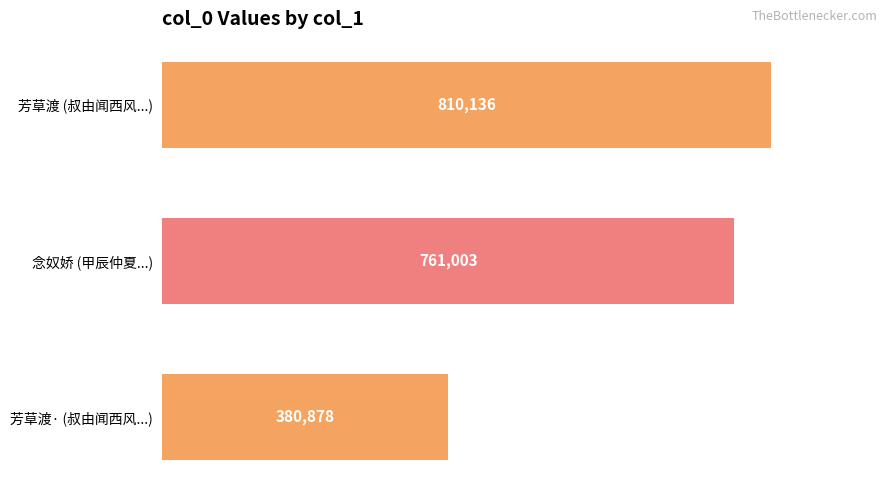

How many data points are less than 761003?

1